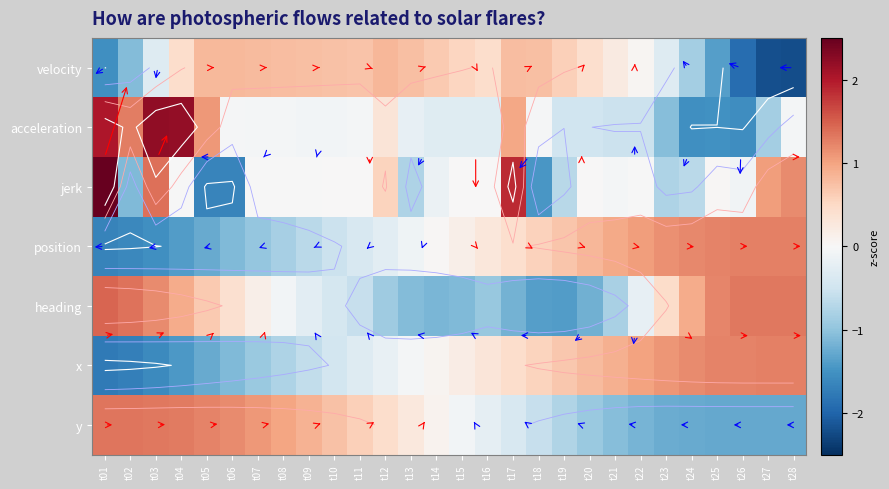

Rank the series by their maximum value, from lowest to highest.

velocity, x, position, y, heading, acceleration, jerk